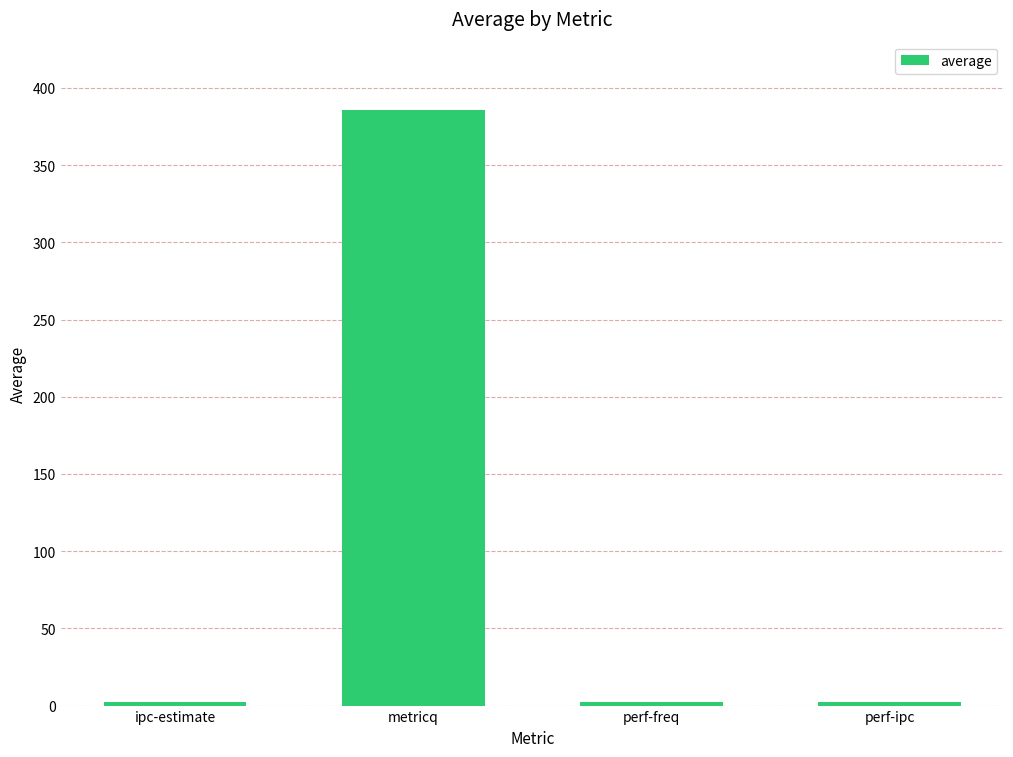

What is the maximum value shown in the chart?

385.5